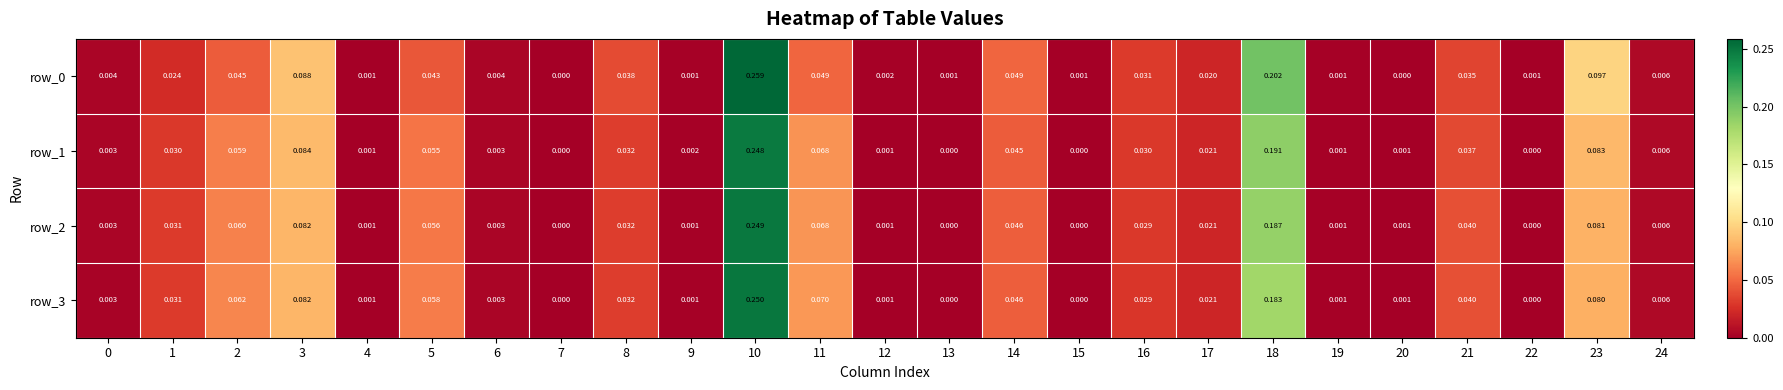

At which category is the sum across all series the highest?

10